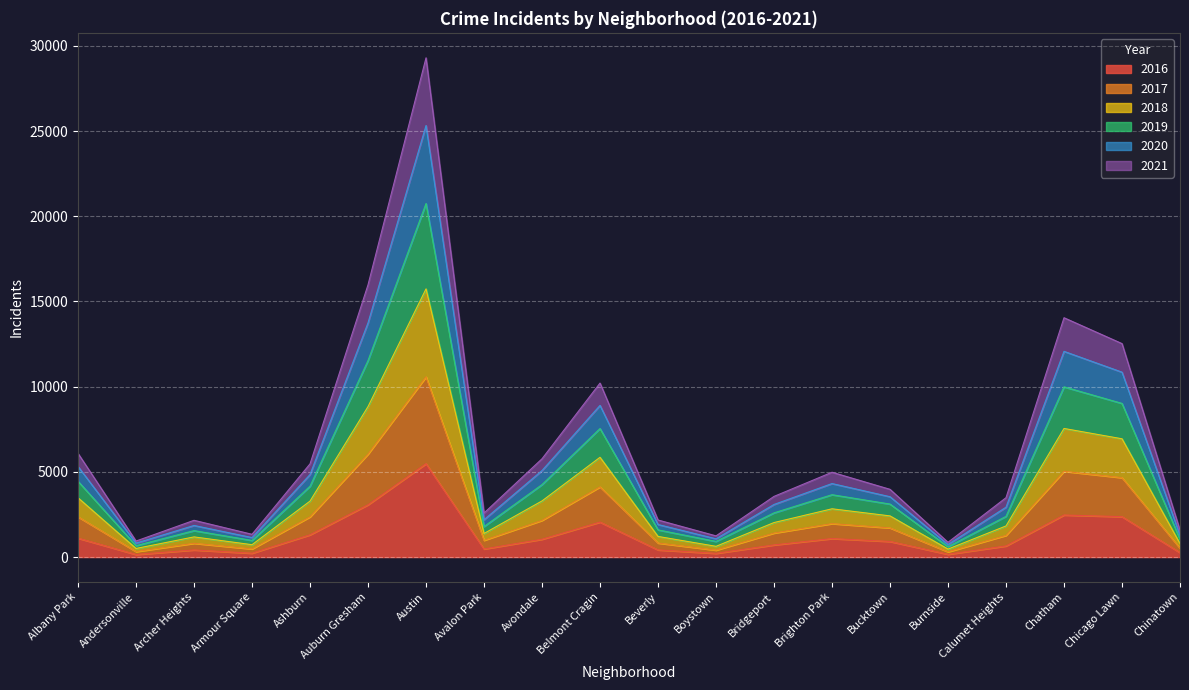

At which category is the sum across all series the highest?

Austin